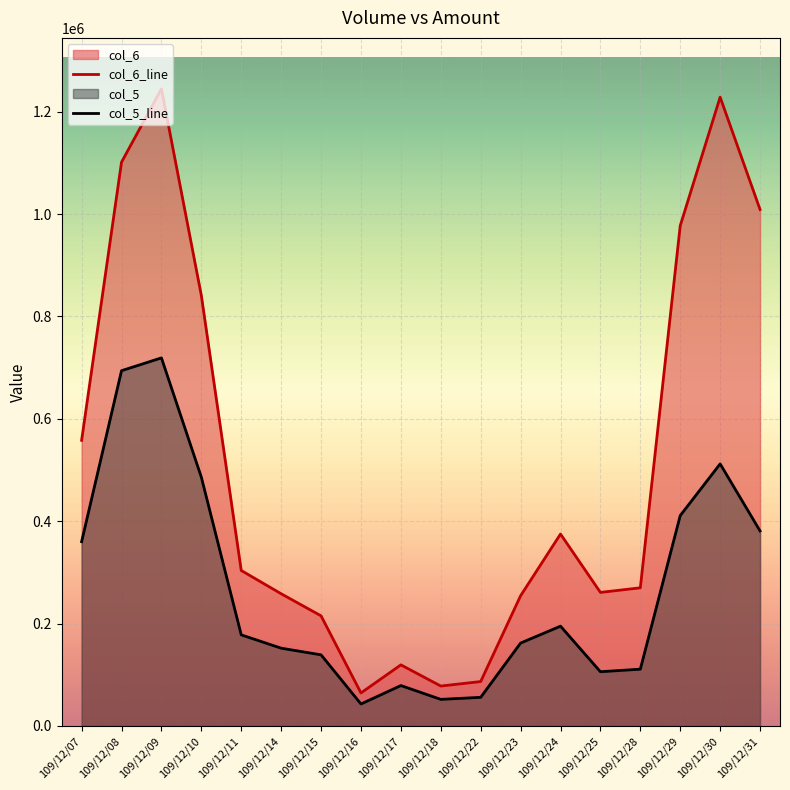

What is the difference between the maximum and minimum values in the col_6_line series?

1179960